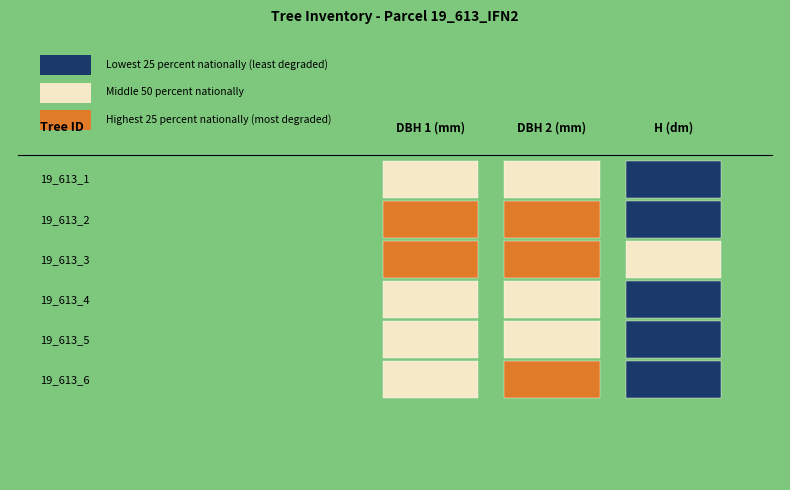

What is the difference between the highest and lowest values at dbh_1?

110